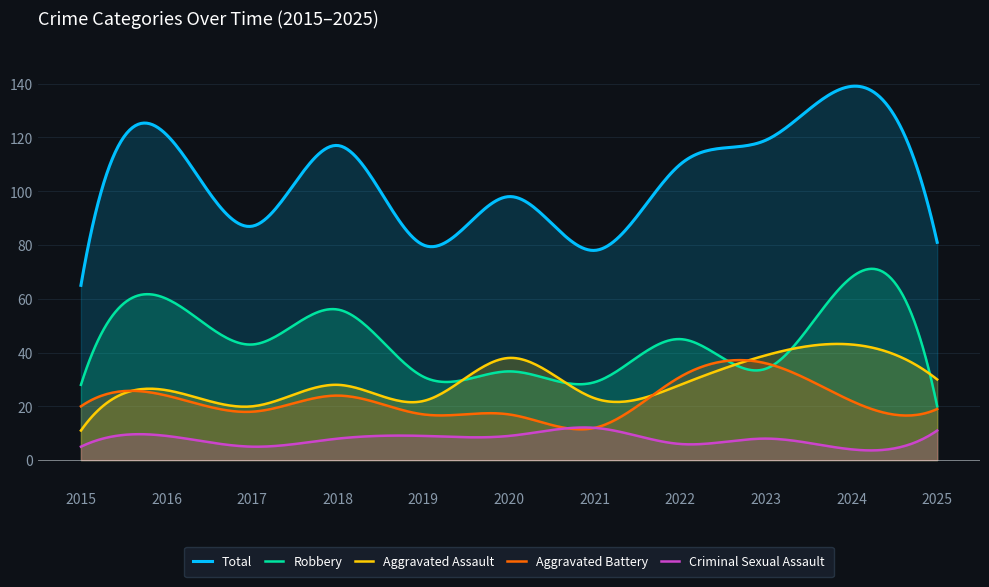

Which series has the largest range (max minus min)?

Total